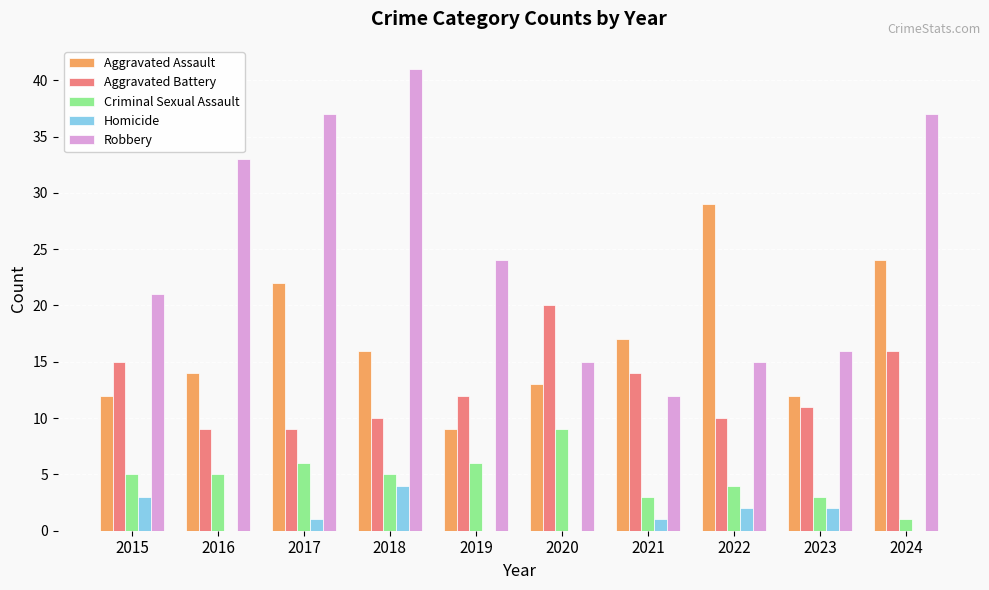

Count the number of data series in this chart.

5